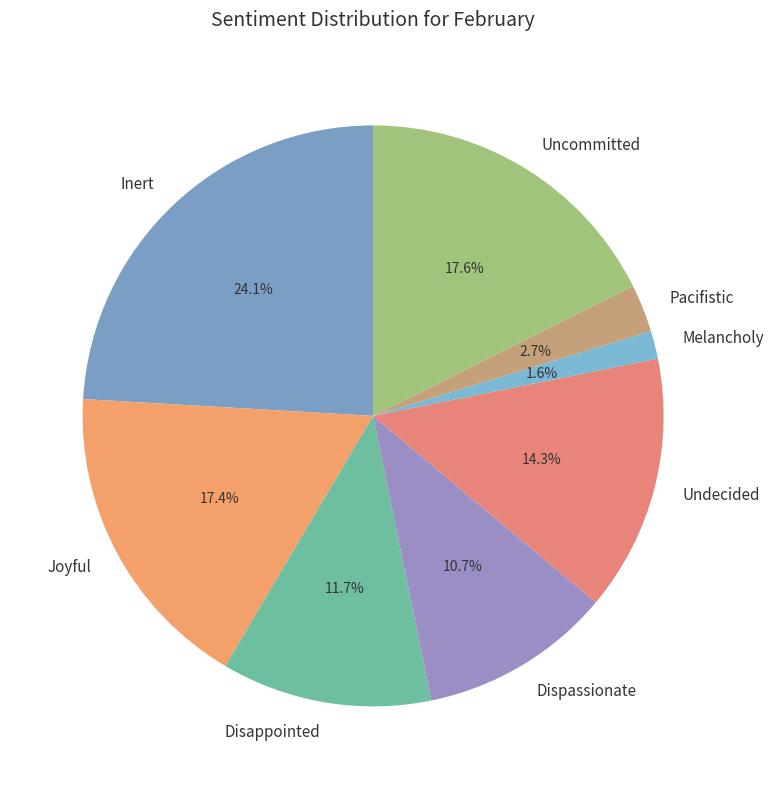

Is Dispassionate the majority of the pie?

No